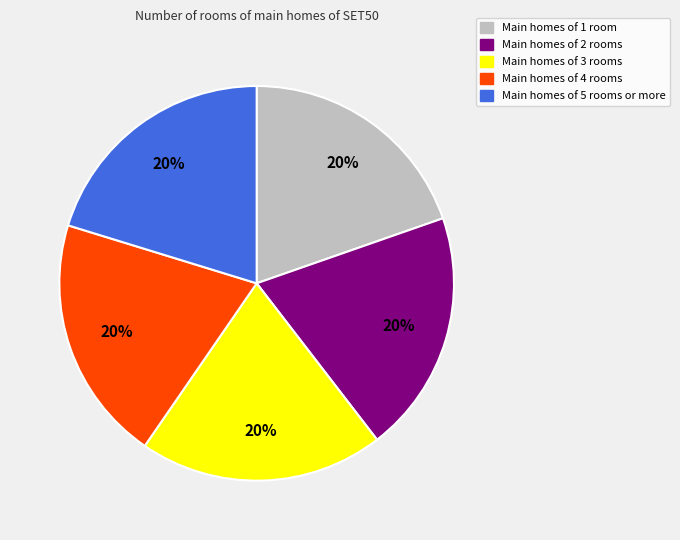

Is there a majority slice in this chart?

No